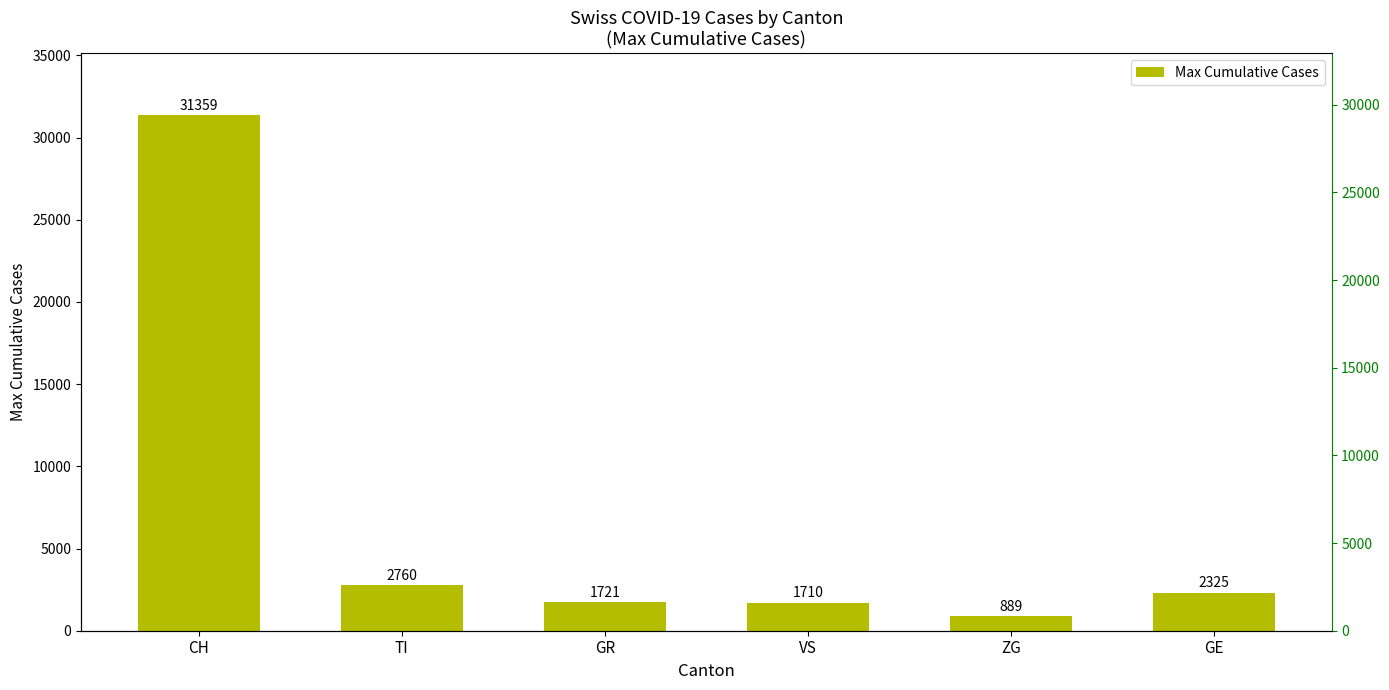

Reading left to right, list all the values displayed in this chart.

31359	2760	1721	1710	889	2325